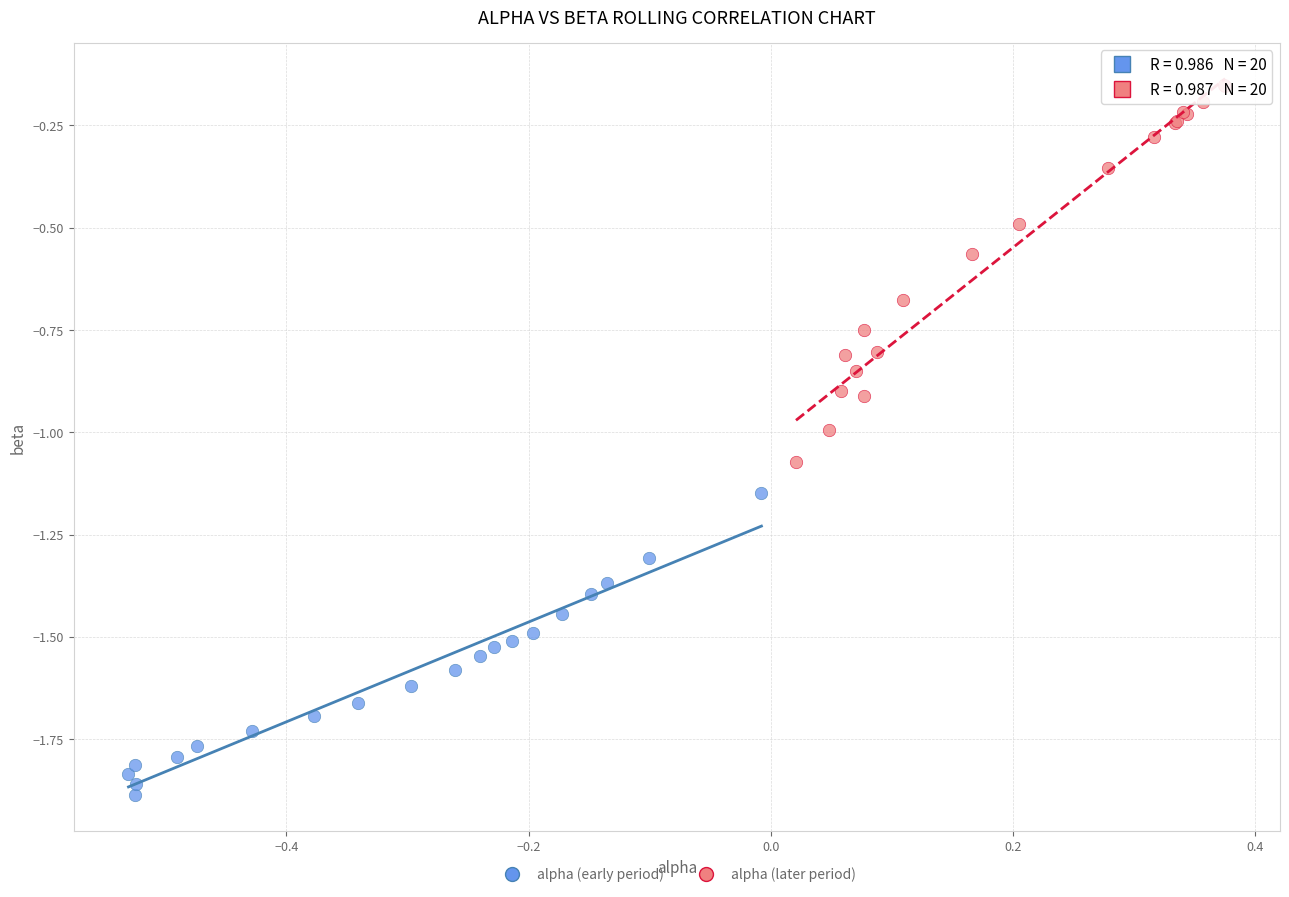

Which series reaches the minimum Y coordinate?

alpha (early period)